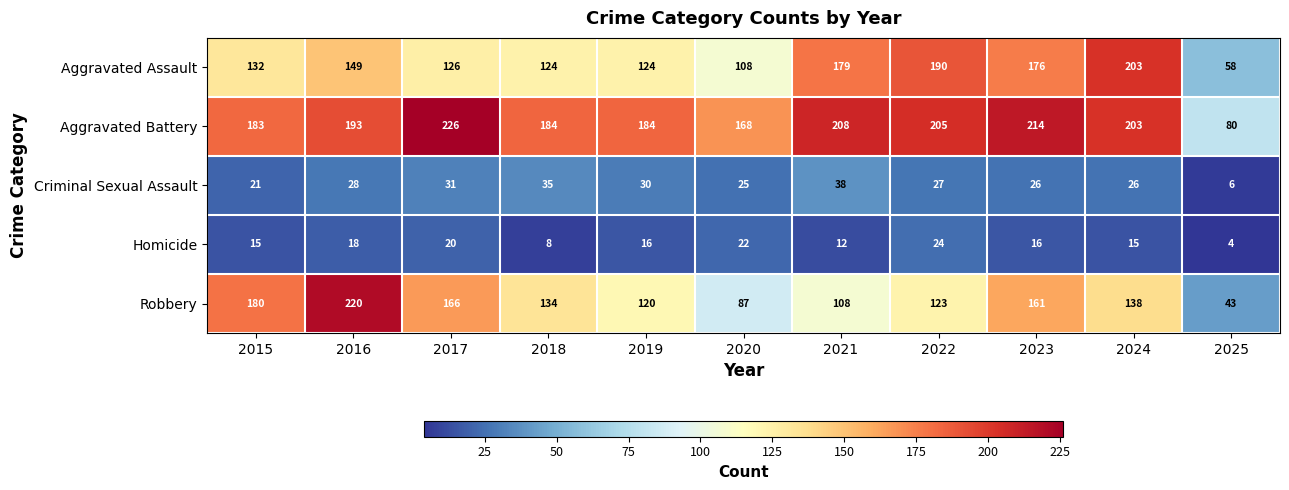

At which label does Aggravated Battery reach its minimum?

2025